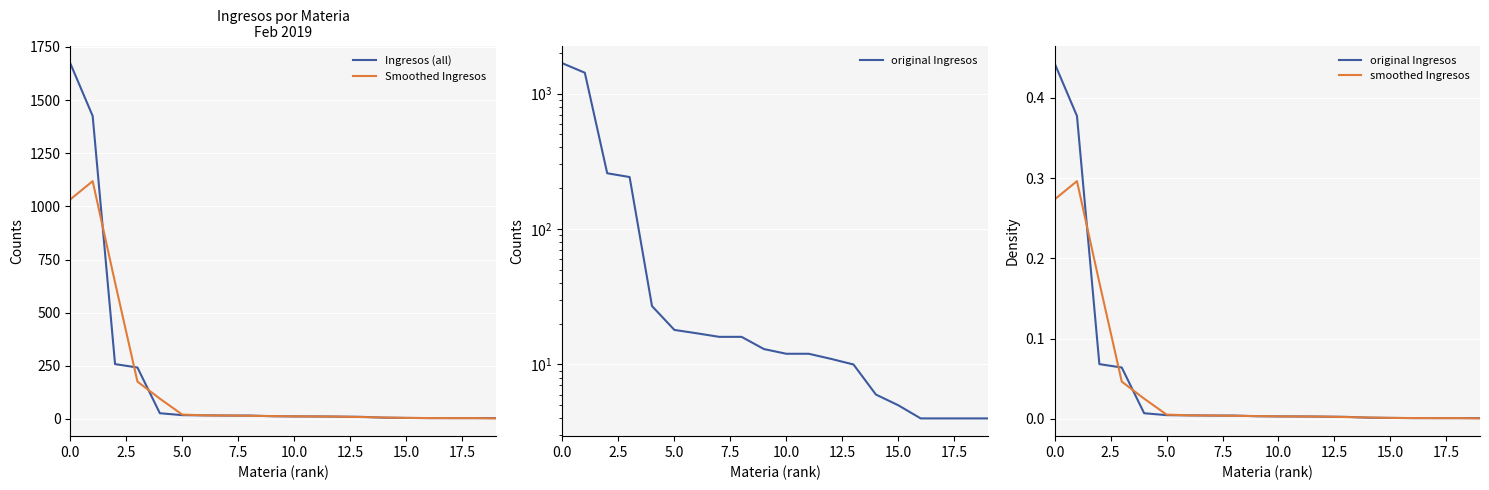

Between 7.5 and 11, which series saw the biggest shift?

Ingresos (all)